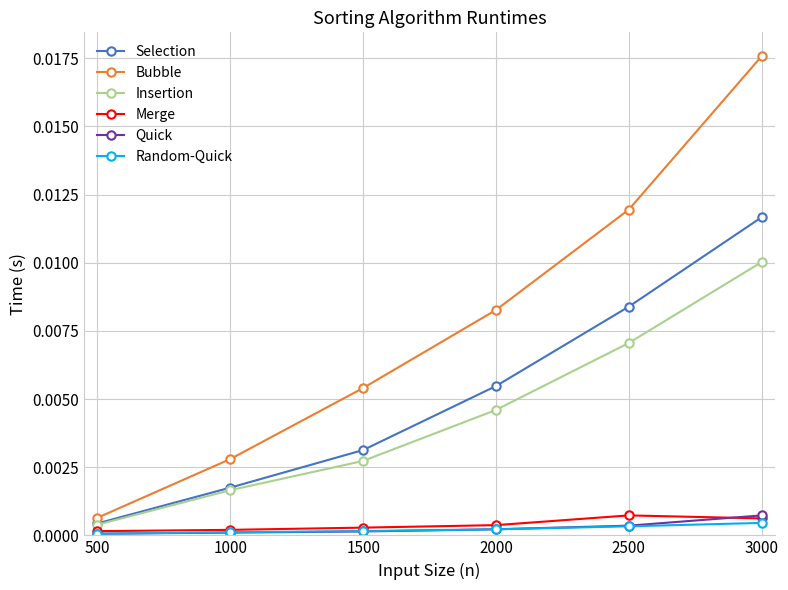

Which series has the widest spread of values?

Bubble